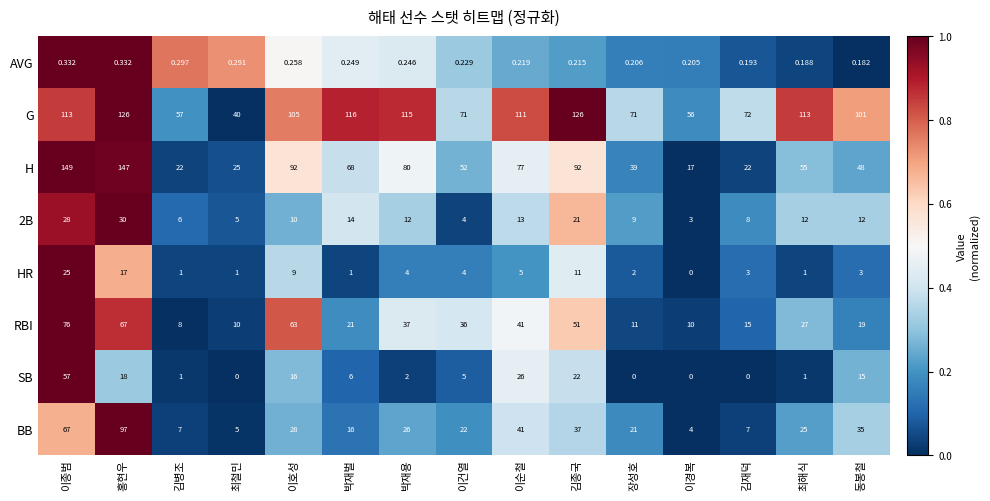

Which category has the lowest value in the G series?

최철민